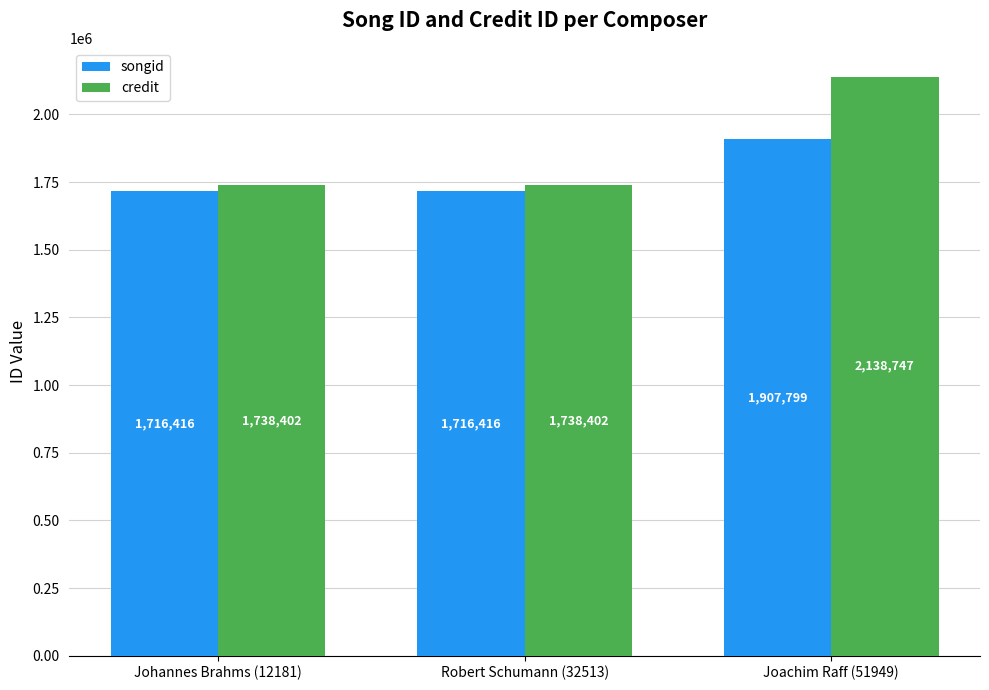

Reading right to left, what are all the values shown in this chart?

songid: 1907799	1716416	1716416
credit: 2138747	1738402	1738402